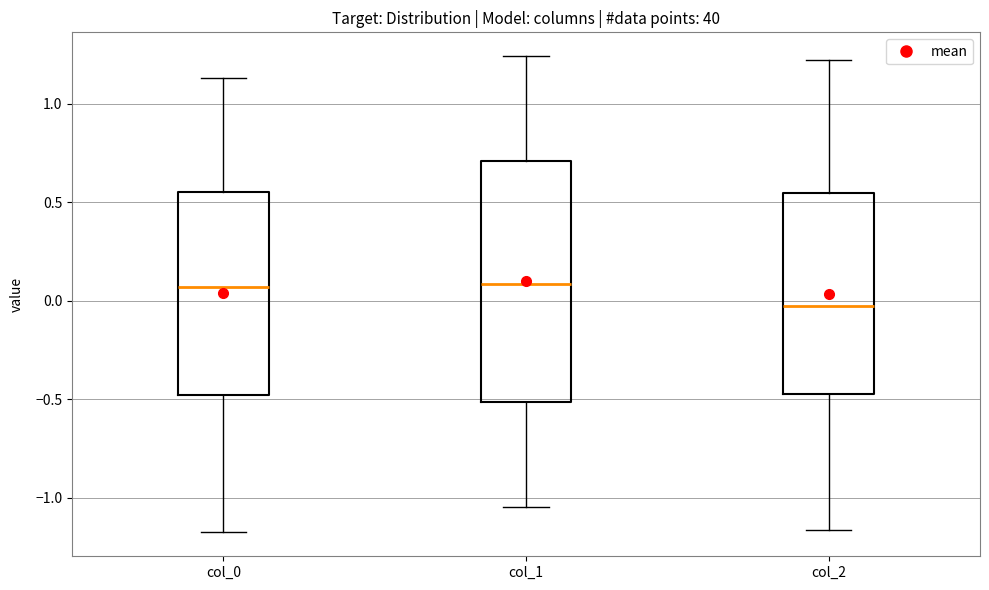

Reading left to right, read every box against the y-axis: the position of its median line, the range the box covers, and the ends of its whiskers. The values are not printed on the chart, so give them approximately, as read against the axis.

col_0: median 0.05, box -0.50 to 0.55, whiskers -1.20 to 1.15
col_1: median 0.10, box -0.50 to 0.70, whiskers -1.05 to 1.25
col_2: median -0.05, box -0.45 to 0.55, whiskers -1.15 to 1.20